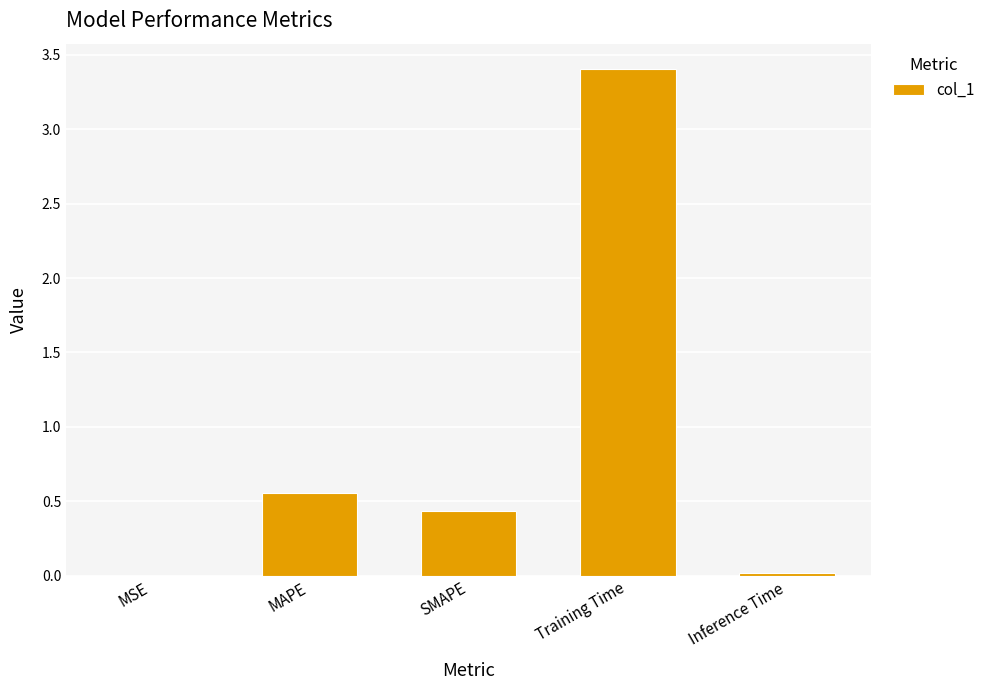

What is the sum of the values at SMAPE and Training Time?

3.8